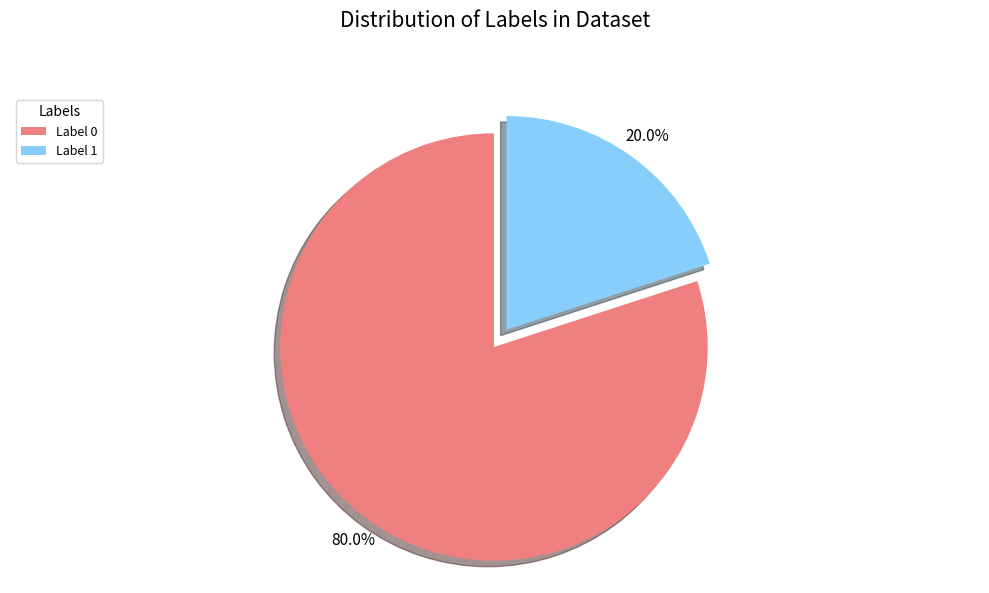

What portion of the pie excludes Label 1?

80.0%